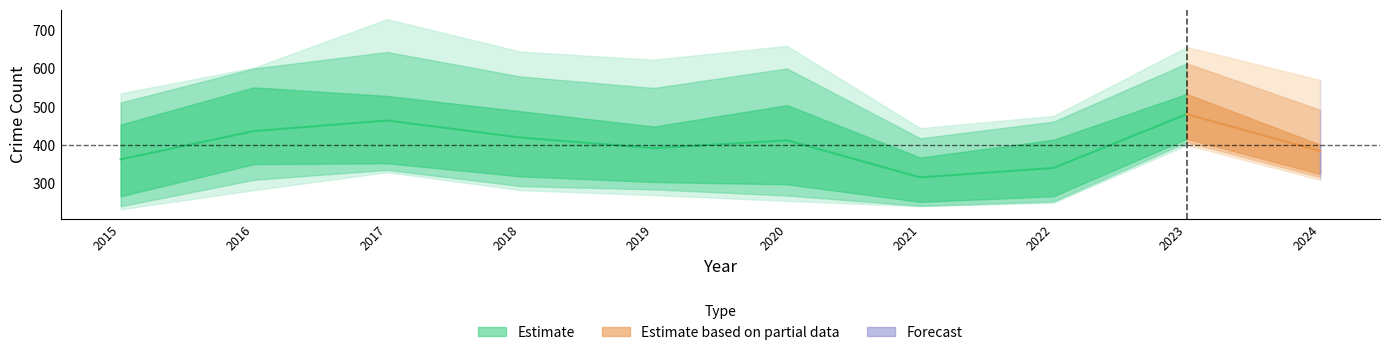

At which label does Garfield Park reach its peak?

2017